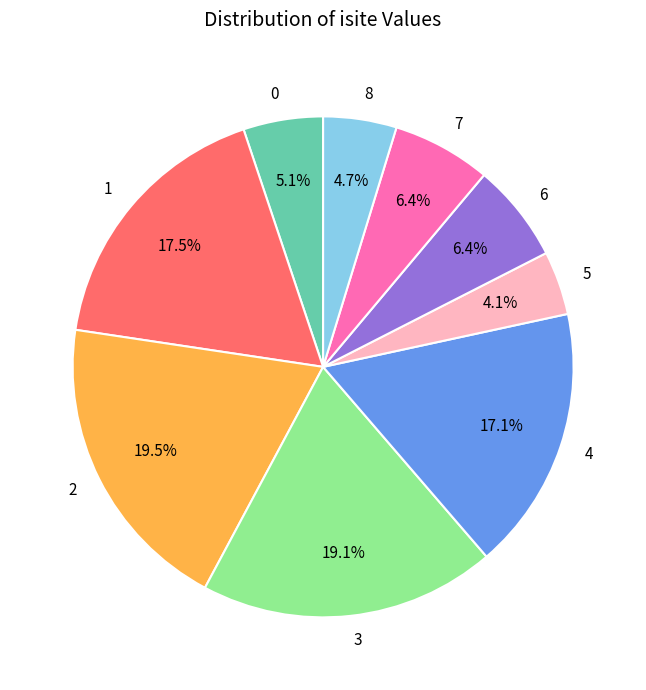

Between 5 and 8, which is larger?

8